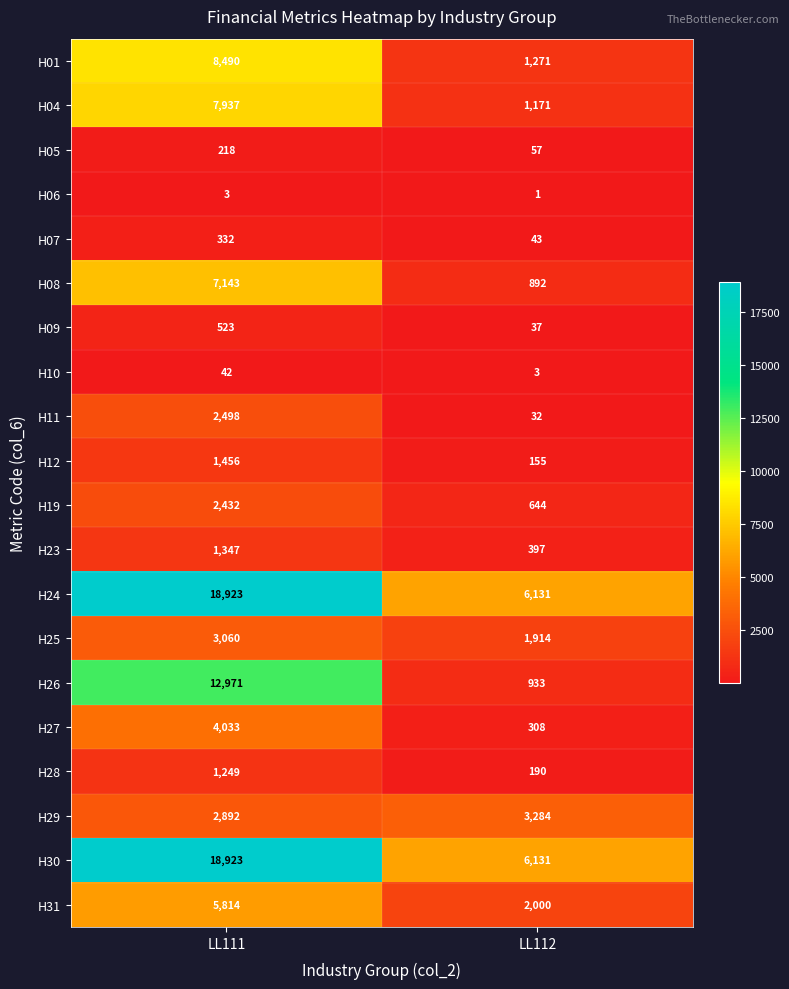

List the labels in order of H07 value, smallest first.

LL112, LL111